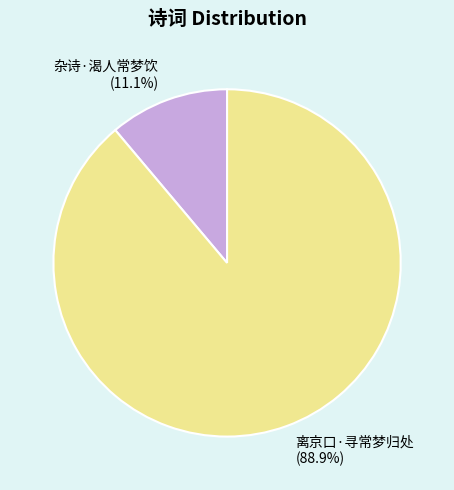

Which has a higher value, 杂诗·渴人常梦饮 or 离京口·寻常梦归处?

离京口·寻常梦归处